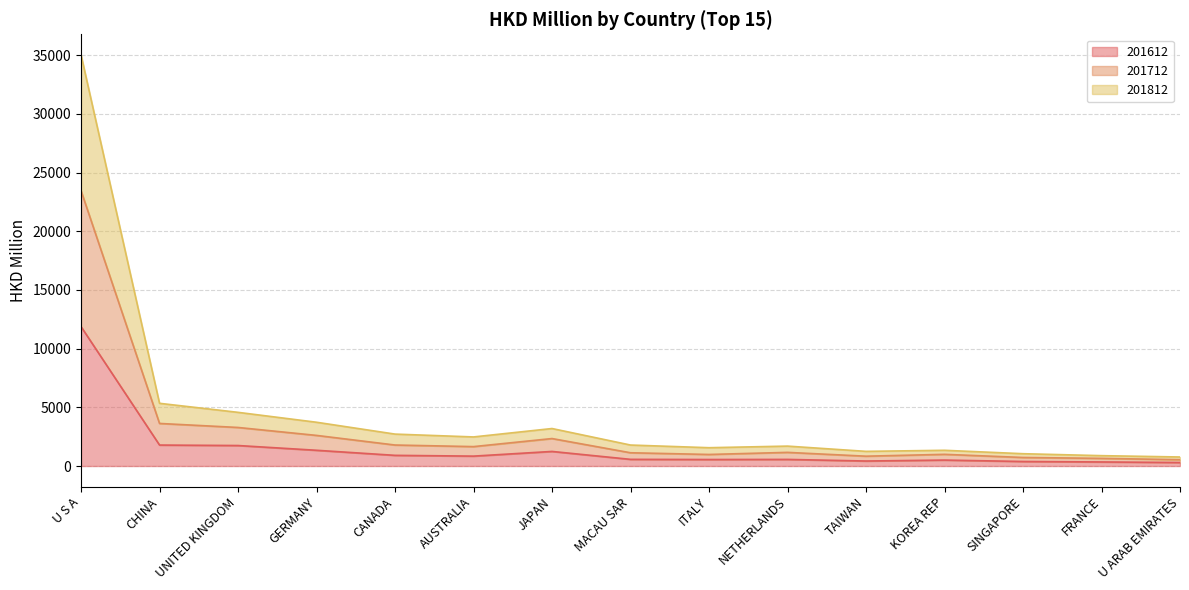

At which category is the sum across all series the highest?

U S A